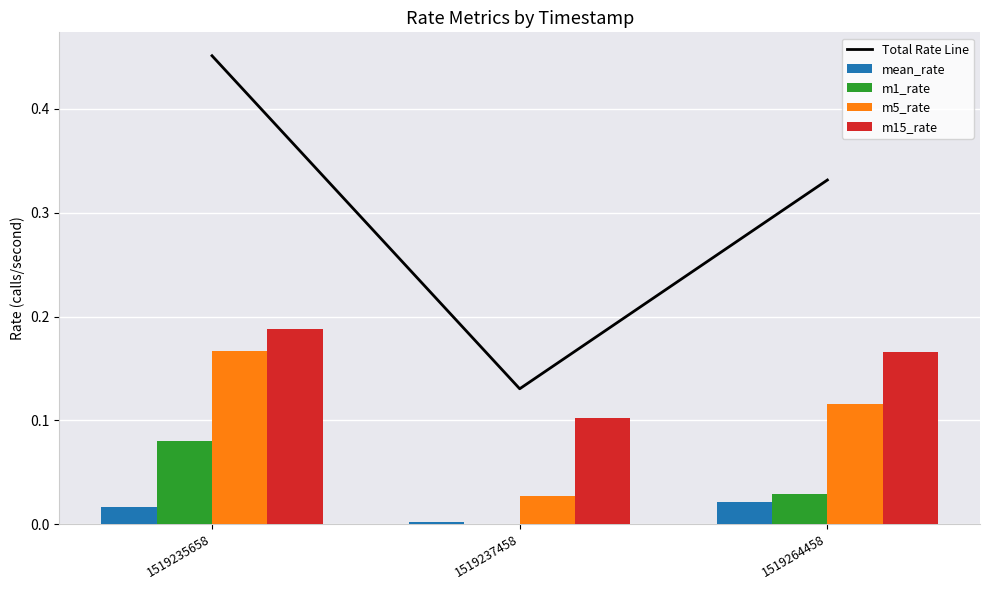

Which category has the lowest value in the m1_rate series?

1519237458